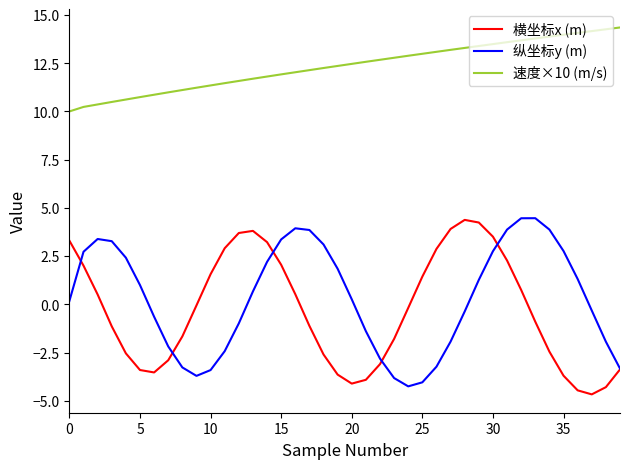

True or false: 纵坐标y (m) and 速度×10 (m/s) intersect in this chart.

False